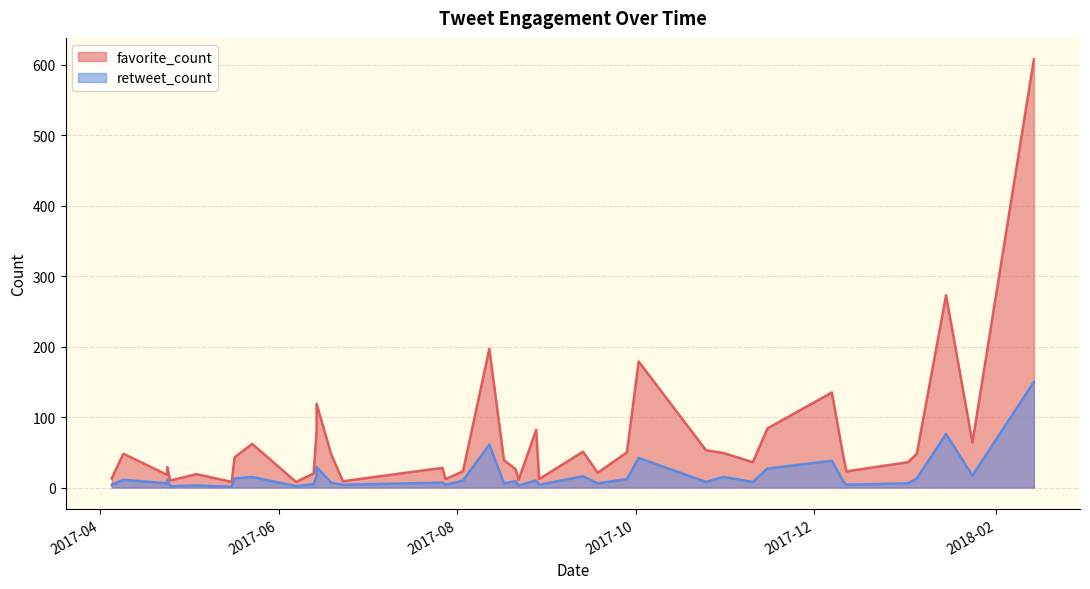

What is the highest value of the retweet_count series?

150